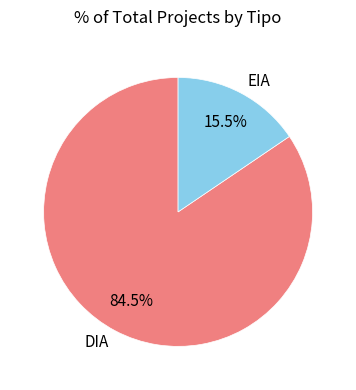

To the nearest percent, what is the combined percentage of DIA and EIA?

100%